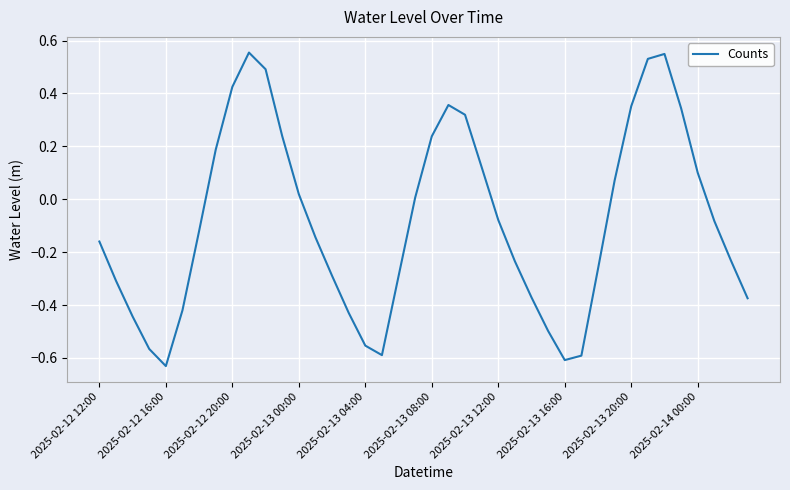

True or false: the data shows -0.8 at 2025-02-13 04:00.

False